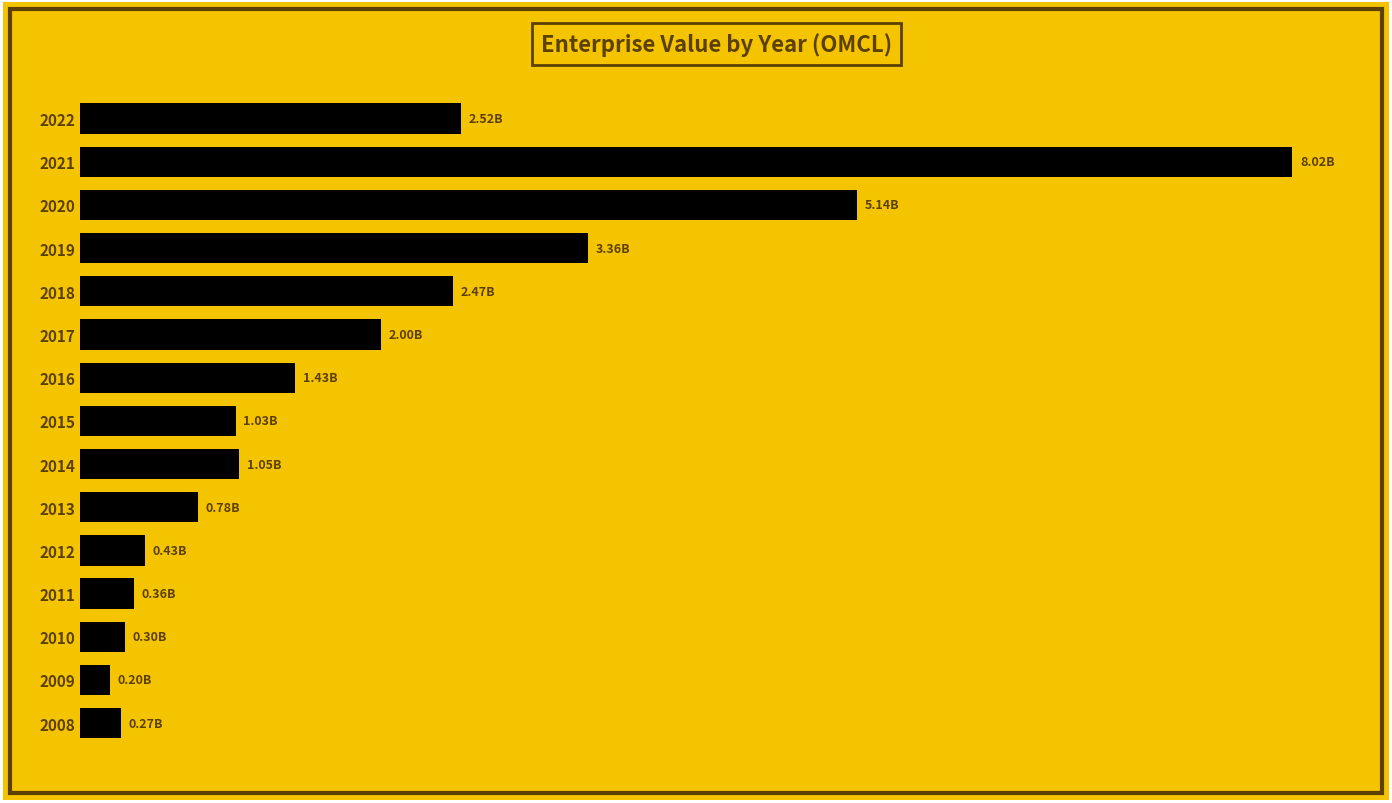

Rank the categories by value from highest to lowest.

2021, 2020, 2019, 2022, 2018, 2017, 2016, 2014, 2015, 2013, 2012, 2011, 2010, 2008, 2009